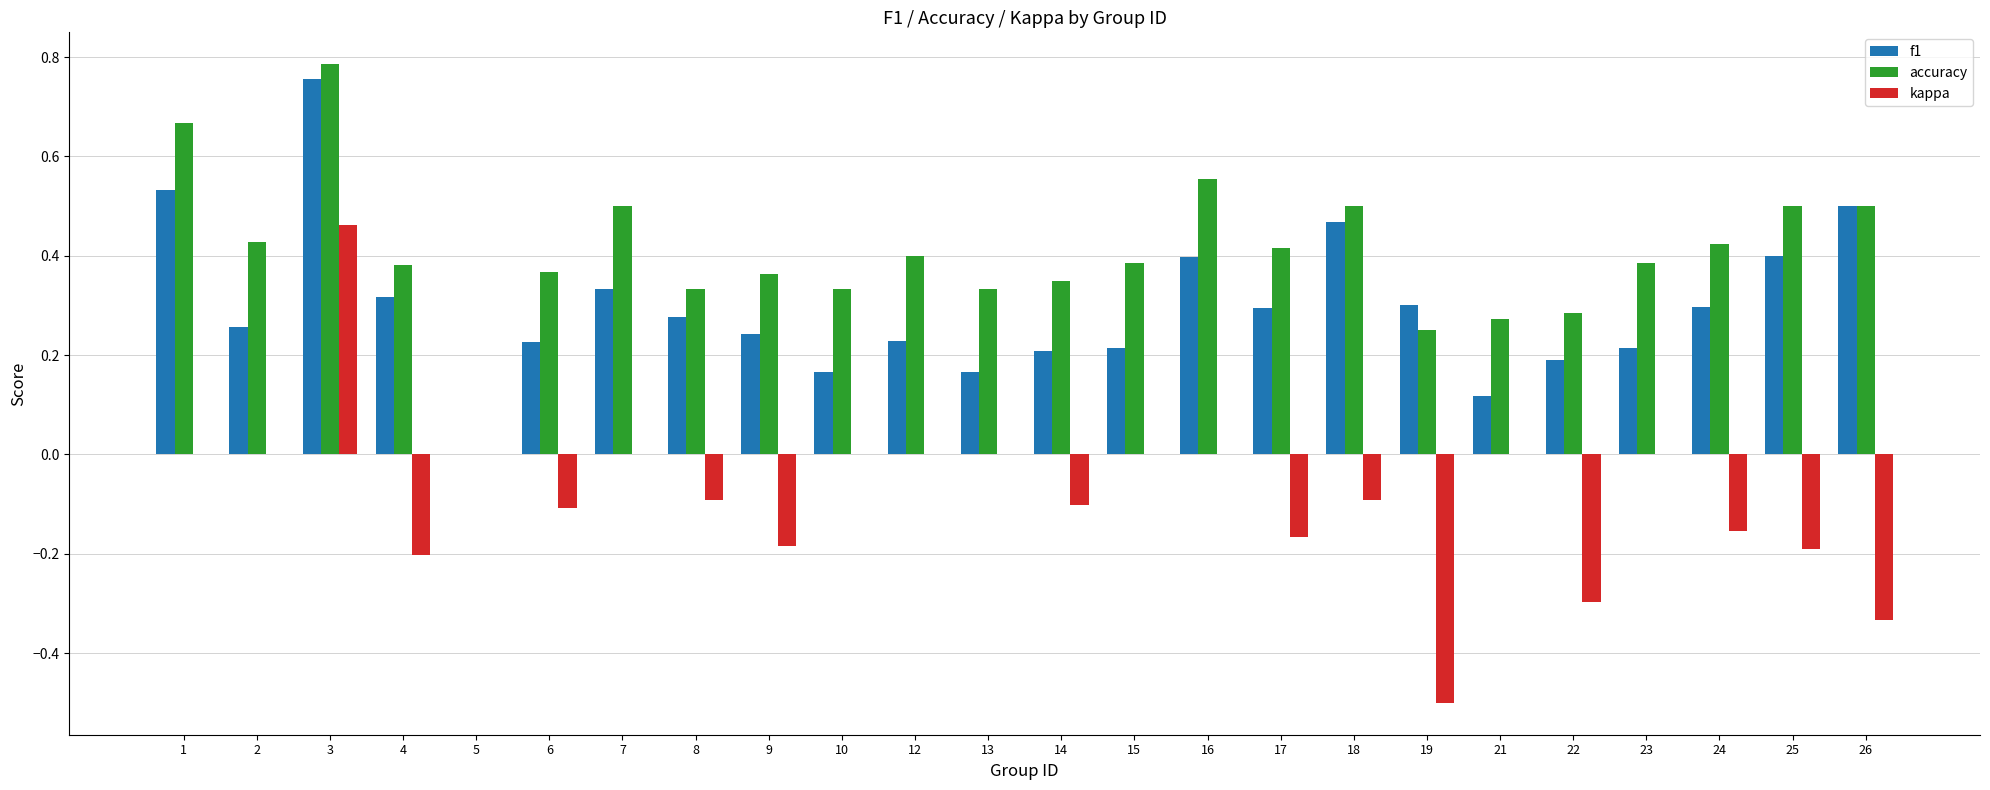

Between 19 and 24, which series saw the biggest shift?

kappa